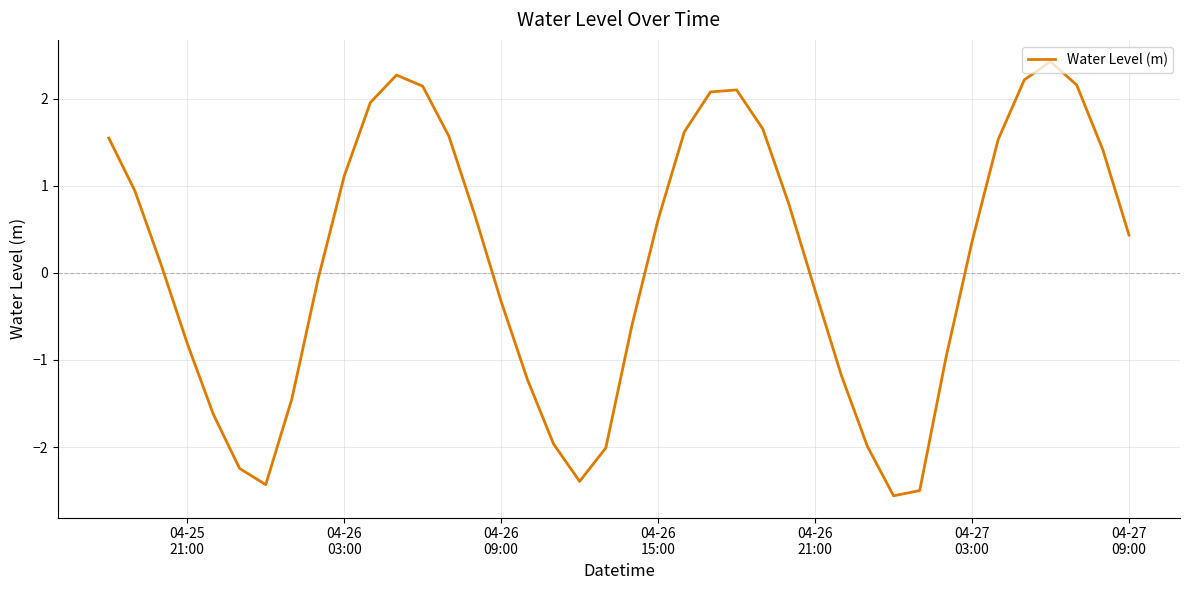

What is the difference between the maximum and minimum values?

5.0